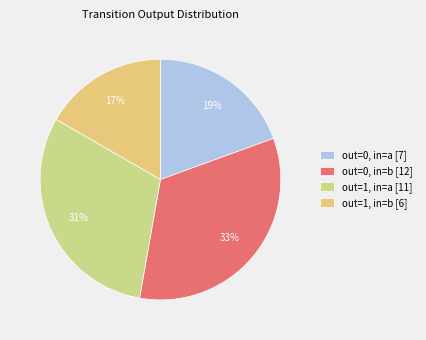

Count the number of slices in the pie.

4